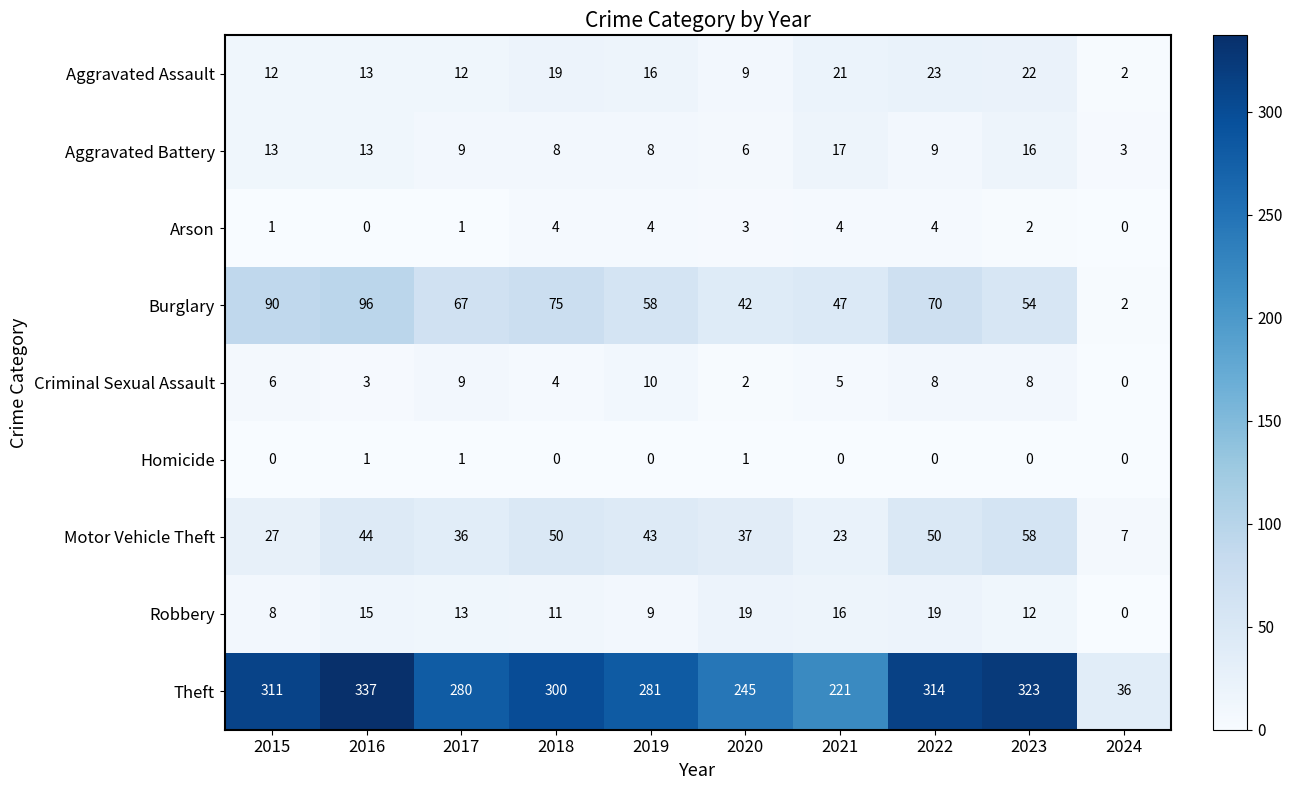

Which series has the widest spread of values?

Theft